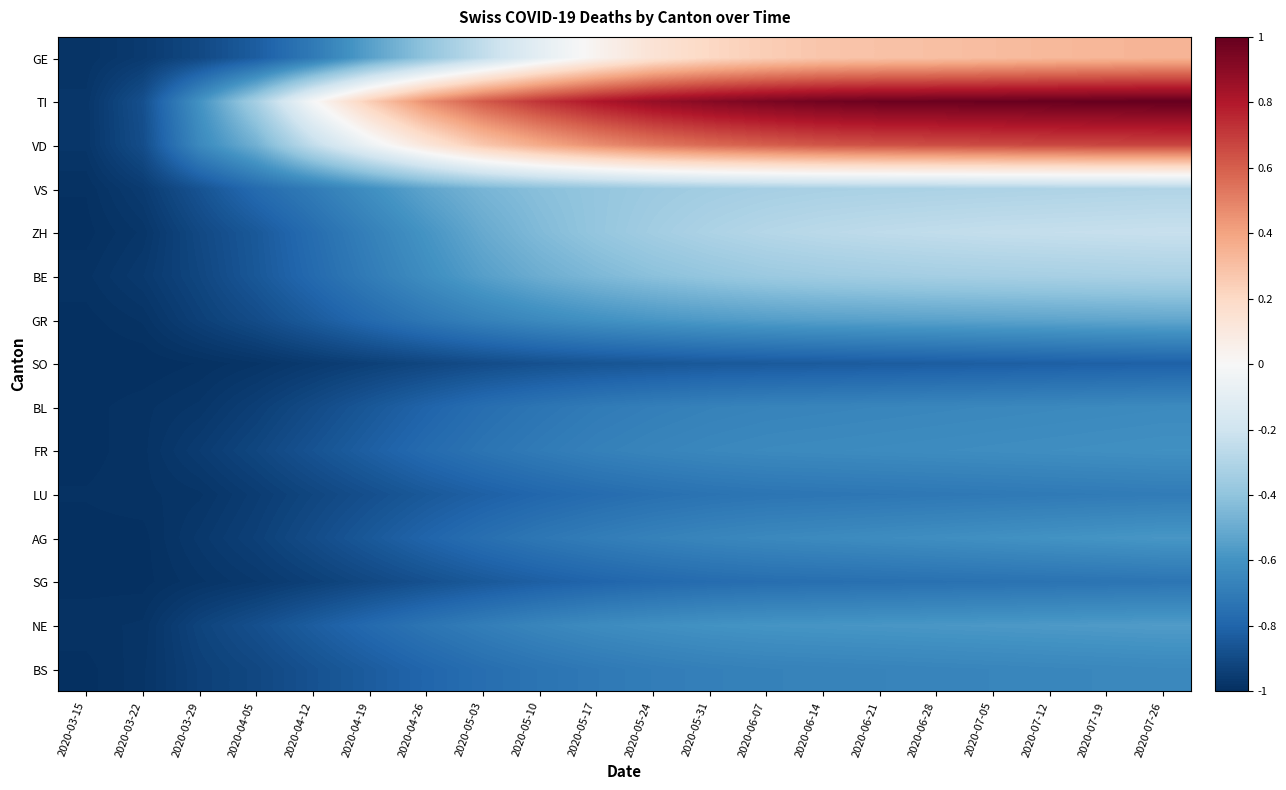

Reading right to left, extract all data points from this chart.

GE: 2020-07-26=0.3	2020-07-19=0.3	2020-07-12=0.3	2020-07-05=0.3	2020-06-28=0.3	2020-06-21=0.3	2020-06-14=0.3	2020-06-07=0.2	2020-05-31=0.2	2020-05-24=0.1	2020-05-17=0.0	2020-05-10=-0.1	2020-05-03=-0.2	2020-04-26=-0.4	2020-04-19=-0.5	2020-04-12=-0.7	2020-04-05=-0.8	2020-03-29=-0.9	2020-03-22=-1.0	2020-03-15=-1.0
TI: 2020-07-26=1.0	2020-07-19=1.0	2020-07-12=1.0	2020-07-05=1.0	2020-06-28=1.0	2020-06-21=1.0	2020-06-14=1.0	2020-06-07=0.9	2020-05-31=0.9	2020-05-24=0.9	2020-05-17=0.8	2020-05-10=0.7	2020-05-03=0.6	2020-04-26=0.5	2020-04-19=0.2	2020-04-12=-0.0	2020-04-05=-0.3	2020-03-29=-0.6	2020-03-22=-0.9	2020-03-15=-1.0
VD: 2020-07-26=0.7	2020-07-19=0.7	2020-07-12=0.7	2020-07-05=0.7	2020-06-28=0.6	2020-06-21=0.6	2020-06-14=0.6	2020-06-07=0.6	2020-05-31=0.6	2020-05-24=0.5	2020-05-17=0.5	2020-05-10=0.4	2020-05-03=0.3	2020-04-26=0.1	2020-04-19=-0.1	2020-04-12=-0.2	2020-04-05=-0.5	2020-03-29=-0.6	2020-03-22=-0.9	2020-03-15=-1.0
VS: 2020-07-26=-0.3	2020-07-19=-0.3	2020-07-12=-0.3	2020-07-05=-0.3	2020-06-28=-0.3	2020-06-21=-0.3	2020-06-14=-0.3	2020-06-07=-0.3	2020-05-31=-0.3	2020-05-24=-0.4	2020-05-17=-0.4	2020-05-10=-0.4	2020-05-03=-0.5	2020-04-26=-0.5	2020-04-19=-0.6	2020-04-12=-0.7	2020-04-05=-0.8	2020-03-29=-0.9	2020-03-22=-1.0	2020-03-15=-1.0
ZH: 2020-07-26=-0.2	2020-07-19=-0.2	2020-07-12=-0.2	2020-07-05=-0.2	2020-06-28=-0.2	2020-06-21=-0.3	2020-06-14=-0.3	2020-06-07=-0.3	2020-05-31=-0.3	2020-05-24=-0.3	2020-05-17=-0.4	2020-05-10=-0.4	2020-05-03=-0.5	2020-04-26=-0.6	2020-04-19=-0.7	2020-04-12=-0.8	2020-04-05=-0.8	2020-03-29=-0.9	2020-03-22=-1.0	2020-03-15=-1.0
BE: 2020-07-26=-0.3	2020-07-19=-0.3	2020-07-12=-0.3	2020-07-05=-0.3	2020-06-28=-0.3	2020-06-21=-0.3	2020-06-14=-0.4	2020-06-07=-0.4	2020-05-31=-0.4	2020-05-24=-0.4	2020-05-17=-0.4	2020-05-10=-0.5	2020-05-03=-0.5	2020-04-26=-0.6	2020-04-19=-0.7	2020-04-12=-0.8	2020-04-05=-0.8	2020-03-29=-0.9	2020-03-22=-1.0	2020-03-15=-1.0
GR: 2020-07-26=-0.5	2020-07-19=-0.5	2020-07-12=-0.5	2020-07-05=-0.5	2020-06-28=-0.5	2020-06-21=-0.5	2020-06-14=-0.5	2020-06-07=-0.6	2020-05-31=-0.6	2020-05-24=-0.6	2020-05-17=-0.6	2020-05-10=-0.6	2020-05-03=-0.7	2020-04-26=-0.7	2020-04-19=-0.8	2020-04-12=-0.8	2020-04-05=-0.9	2020-03-29=-0.9	2020-03-22=-1.0	2020-03-15=-1.0
SO: 2020-07-26=-0.8	2020-07-19=-0.8	2020-07-12=-0.8	2020-07-05=-0.8	2020-06-28=-0.8	2020-06-21=-0.8	2020-06-14=-0.8	2020-06-07=-0.8	2020-05-31=-0.8	2020-05-24=-0.9	2020-05-17=-0.9	2020-05-10=-0.9	2020-05-03=-0.9	2020-04-26=-0.9	2020-04-19=-0.9	2020-04-12=-1.0	2020-04-05=-1.0	2020-03-29=-1.0	2020-03-22=-1.0	2020-03-15=-1.0
BL: 2020-07-26=-0.6	2020-07-19=-0.6	2020-07-12=-0.6	2020-07-05=-0.6	2020-06-28=-0.7	2020-06-21=-0.7	2020-06-14=-0.7	2020-06-07=-0.7	2020-05-31=-0.7	2020-05-24=-0.7	2020-05-17=-0.7	2020-05-10=-0.7	2020-05-03=-0.8	2020-04-26=-0.8	2020-04-19=-0.8	2020-04-12=-0.9	2020-04-05=-0.9	2020-03-29=-1.0	2020-03-22=-1.0	2020-03-15=-1.0
FR: 2020-07-26=-0.6	2020-07-19=-0.6	2020-07-12=-0.6	2020-07-05=-0.6	2020-06-28=-0.6	2020-06-21=-0.6	2020-06-14=-0.6	2020-06-07=-0.6	2020-05-31=-0.6	2020-05-24=-0.7	2020-05-17=-0.7	2020-05-10=-0.7	2020-05-03=-0.7	2020-04-26=-0.8	2020-04-19=-0.8	2020-04-12=-0.9	2020-04-05=-0.9	2020-03-29=-1.0	2020-03-22=-1.0	2020-03-15=-1.0
LU: 2020-07-26=-0.7	2020-07-19=-0.7	2020-07-12=-0.7	2020-07-05=-0.7	2020-06-28=-0.7	2020-06-21=-0.7	2020-06-14=-0.7	2020-06-07=-0.7	2020-05-31=-0.7	2020-05-24=-0.8	2020-05-17=-0.8	2020-05-10=-0.8	2020-05-03=-0.8	2020-04-26=-0.8	2020-04-19=-0.9	2020-04-12=-0.9	2020-04-05=-0.9	2020-03-29=-1.0	2020-03-22=-1.0	2020-03-15=-1.0
AG: 2020-07-26=-0.6	2020-07-19=-0.6	2020-07-12=-0.6	2020-07-05=-0.6	2020-06-28=-0.6	2020-06-21=-0.6	2020-06-14=-0.6	2020-06-07=-0.6	2020-05-31=-0.7	2020-05-24=-0.7	2020-05-17=-0.7	2020-05-10=-0.7	2020-05-03=-0.8	2020-04-26=-0.8	2020-04-19=-0.8	2020-04-12=-0.9	2020-04-05=-0.9	2020-03-29=-1.0	2020-03-22=-1.0	2020-03-15=-1.0
SG: 2020-07-26=-0.7	2020-07-19=-0.7	2020-07-12=-0.7	2020-07-05=-0.7	2020-06-28=-0.7	2020-06-21=-0.8	2020-06-14=-0.8	2020-06-07=-0.8	2020-05-31=-0.8	2020-05-24=-0.8	2020-05-17=-0.8	2020-05-10=-0.8	2020-05-03=-0.8	2020-04-26=-0.9	2020-04-19=-0.9	2020-04-12=-0.9	2020-04-05=-1.0	2020-03-29=-1.0	2020-03-22=-1.0	2020-03-15=-1.0
NE: 2020-07-26=-0.6	2020-07-19=-0.6	2020-07-12=-0.6	2020-07-05=-0.6	2020-06-28=-0.6	2020-06-21=-0.6	2020-06-14=-0.6	2020-06-07=-0.6	2020-05-31=-0.6	2020-05-24=-0.6	2020-05-17=-0.6	2020-05-10=-0.7	2020-05-03=-0.7	2020-04-26=-0.7	2020-04-19=-0.8	2020-04-12=-0.8	2020-04-05=-0.9	2020-03-29=-0.9	2020-03-22=-1.0	2020-03-15=-1.0
BS: 2020-07-26=-0.6	2020-07-19=-0.6	2020-07-12=-0.7	2020-07-05=-0.7	2020-06-28=-0.7	2020-06-21=-0.7	2020-06-14=-0.7	2020-06-07=-0.7	2020-05-31=-0.7	2020-05-24=-0.7	2020-05-17=-0.7	2020-05-10=-0.7	2020-05-03=-0.8	2020-04-26=-0.8	2020-04-19=-0.8	2020-04-12=-0.9	2020-04-05=-0.9	2020-03-29=-0.9	2020-03-22=-1.0	2020-03-15=-1.0